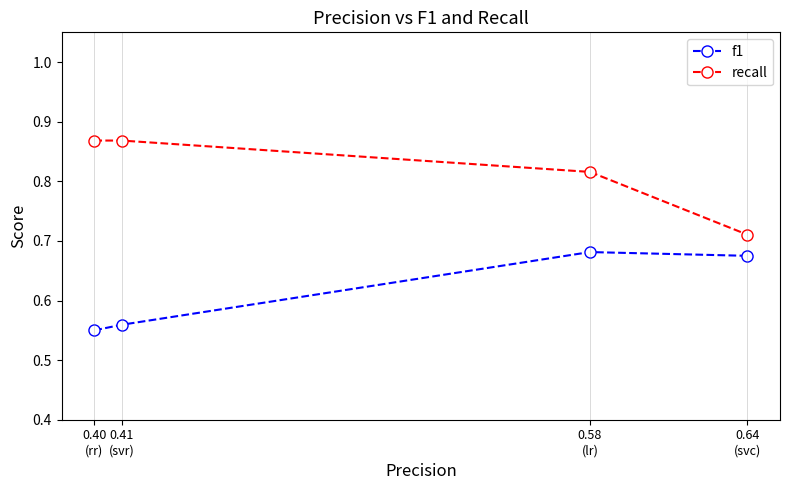

Is it true that f1 equals 0.4 at 0.41
(svr)?

False